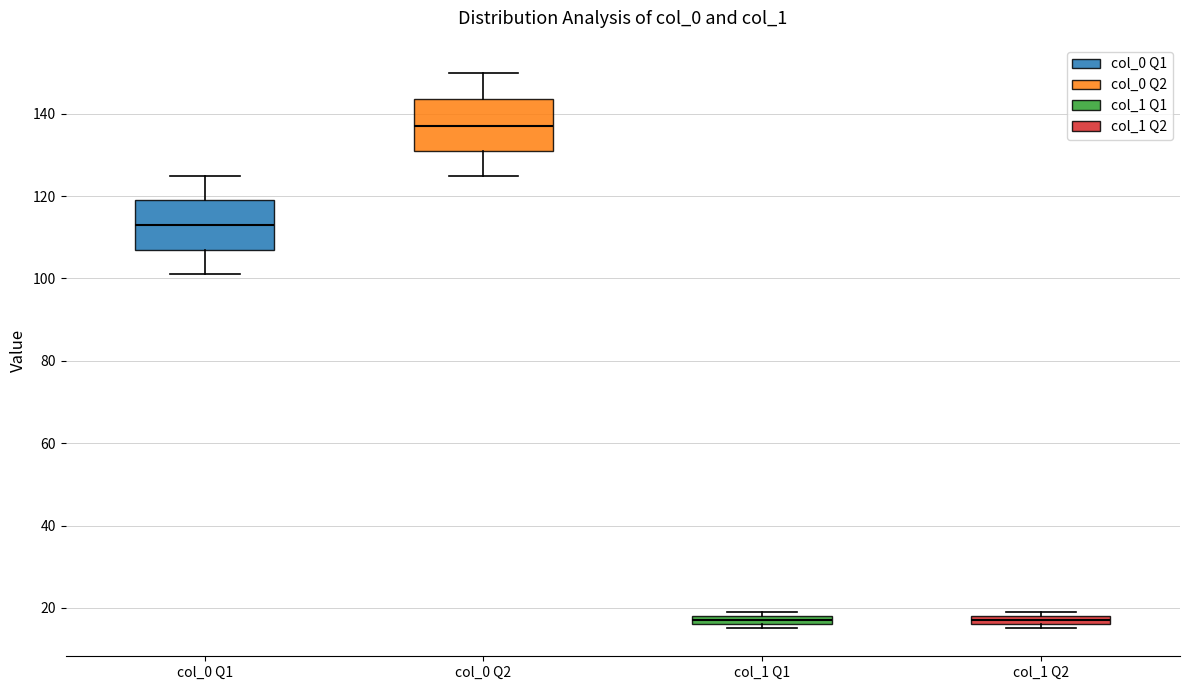

Where is the upper edge of the box for col_1 Q2 on the y-axis? The values are not printed on the chart, so give them approximately, as read against the axis.

18